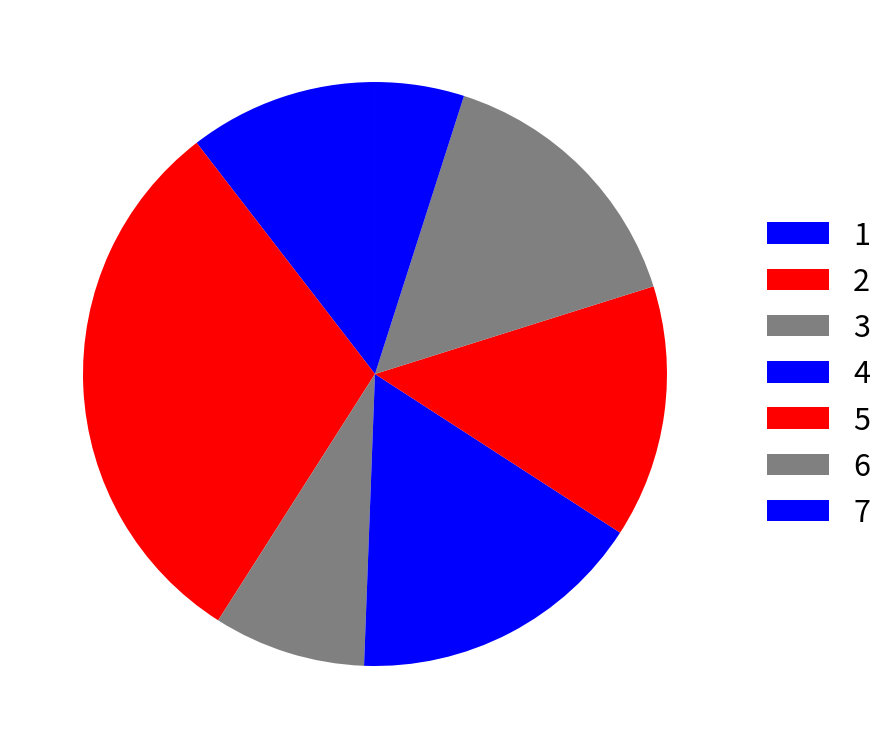

What portion of the pie excludes 6?

84.8%